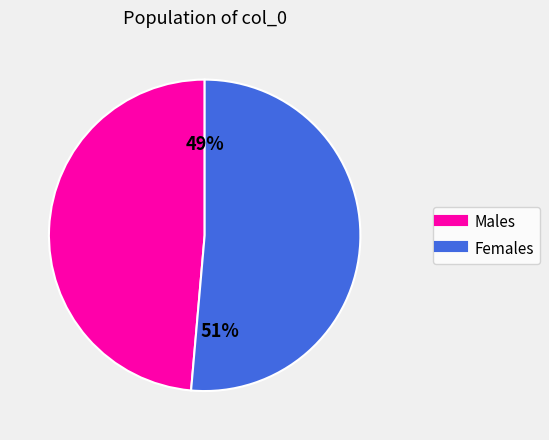

Is there a majority slice in this chart?

Yes